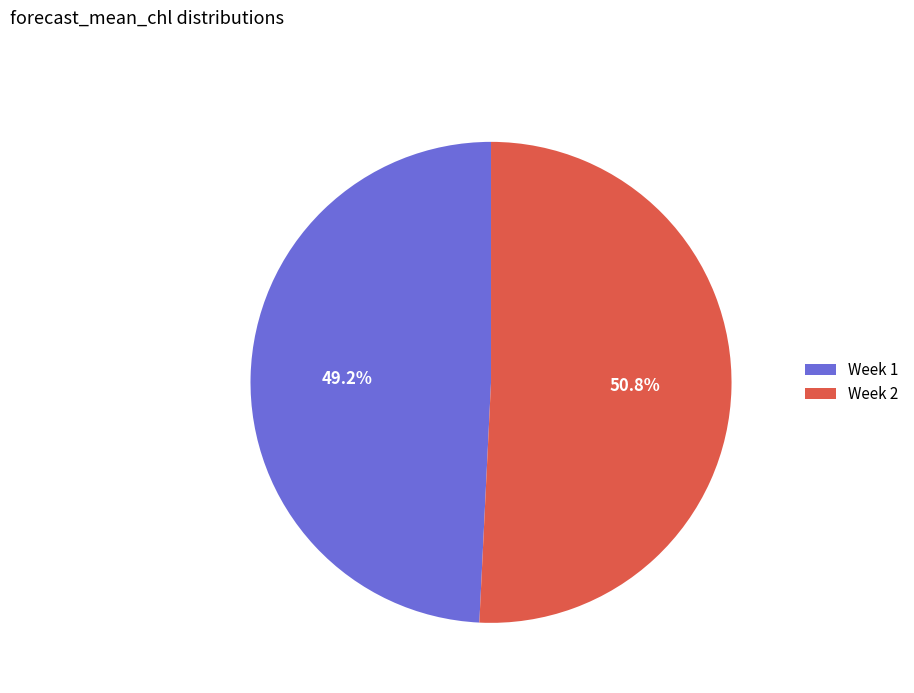

Do Week 2 and Week 1 together represent more than half of the pie?

Yes